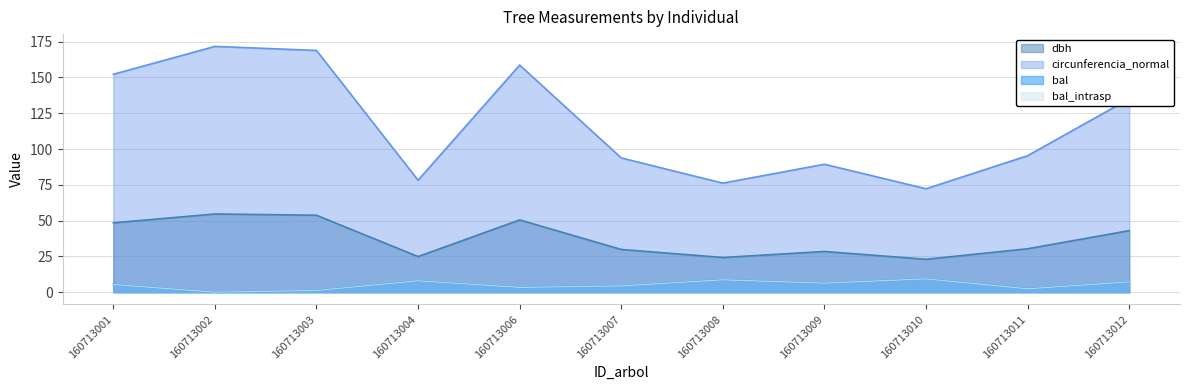

Does the chart display data point markers on the line(s)?

No